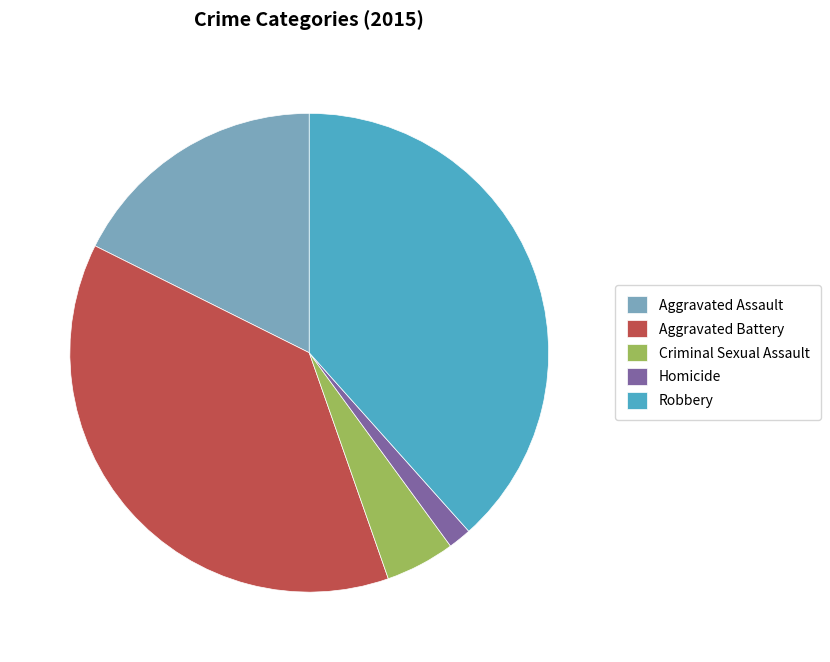

Approximately how many times larger is the value at Aggravated Assault compared to Aggravated Battery?

0.5